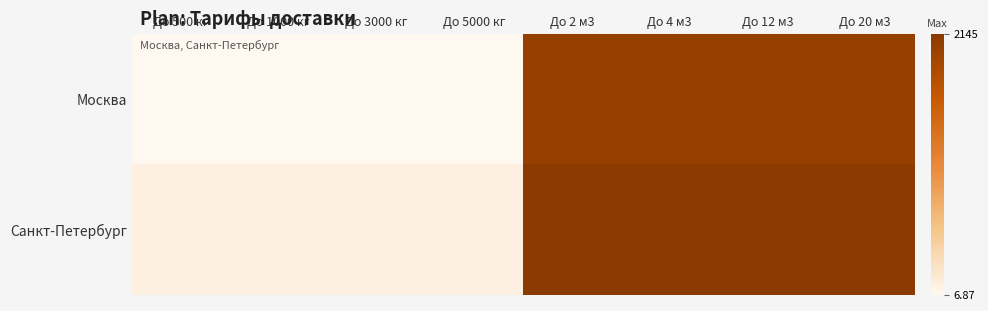

How many categories are shown in the chart?

8